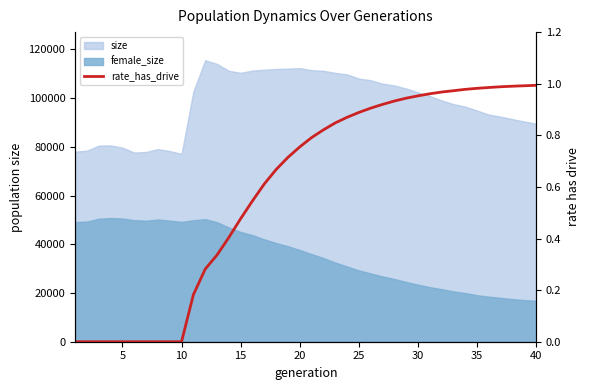

Count the number of values greater than 0.

30